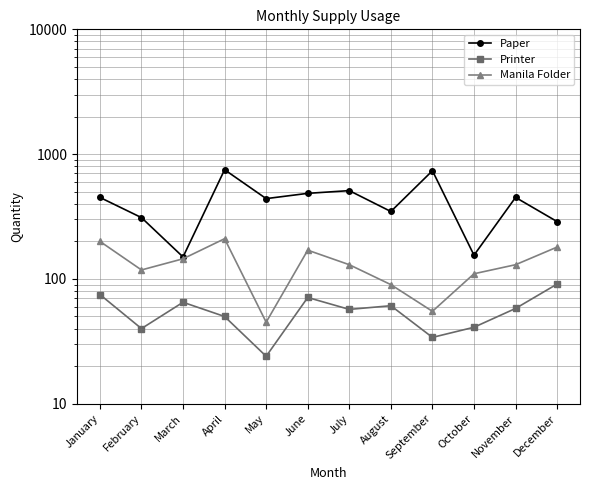

What value does the Printer series have at February, to the nearest 5?

40